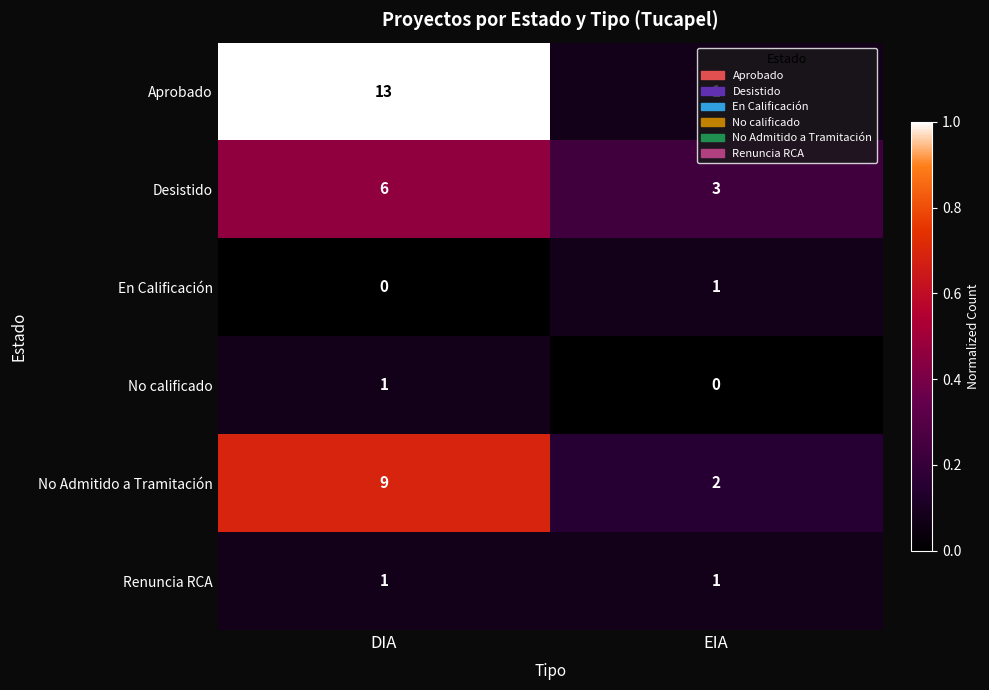

True or false: Aprobado has a value of 13 at DIA.

True